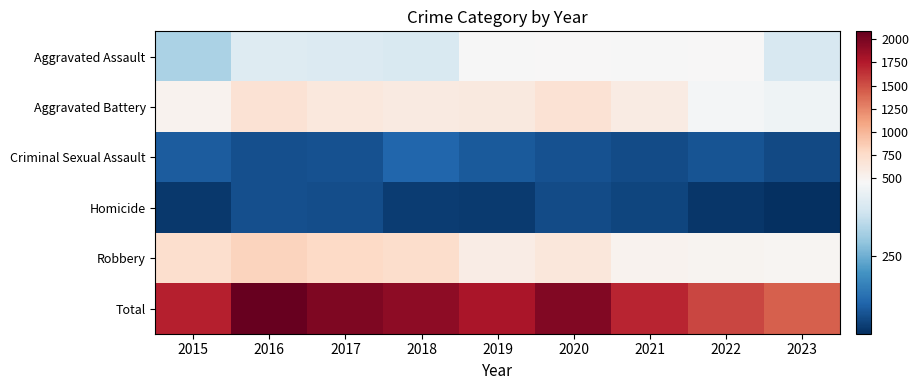

Which has a higher value, 2020 or 2015?

2020